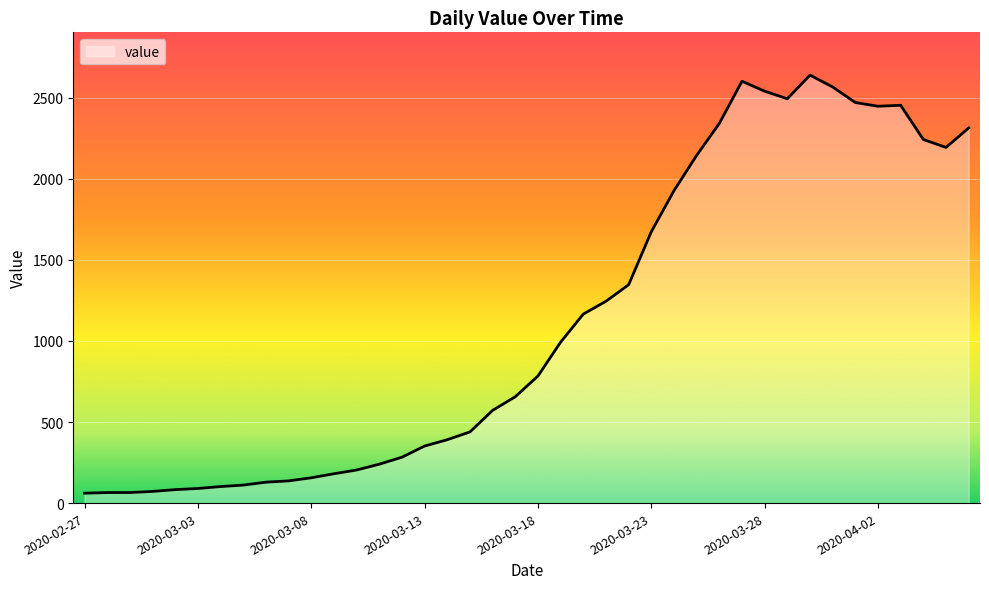

What is the maximum value shown in the chart?

2640